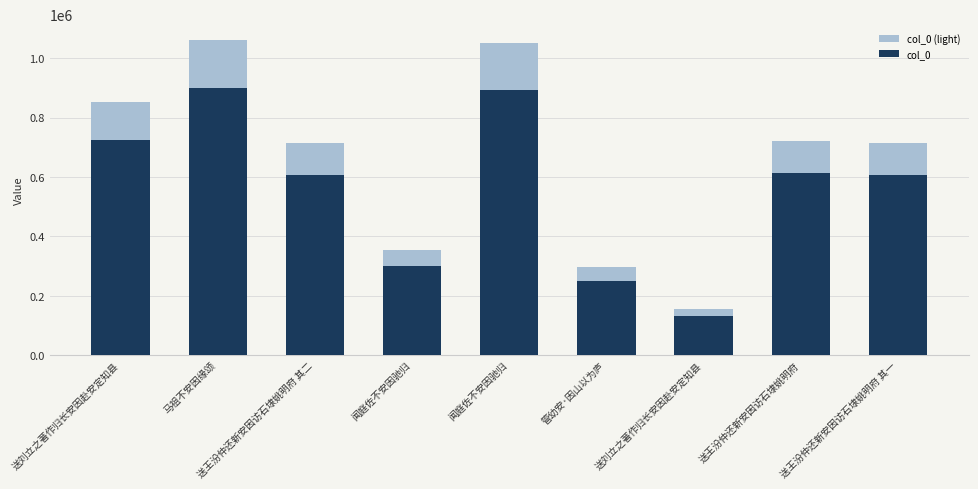

What is the greatest value displayed?

1060858.0